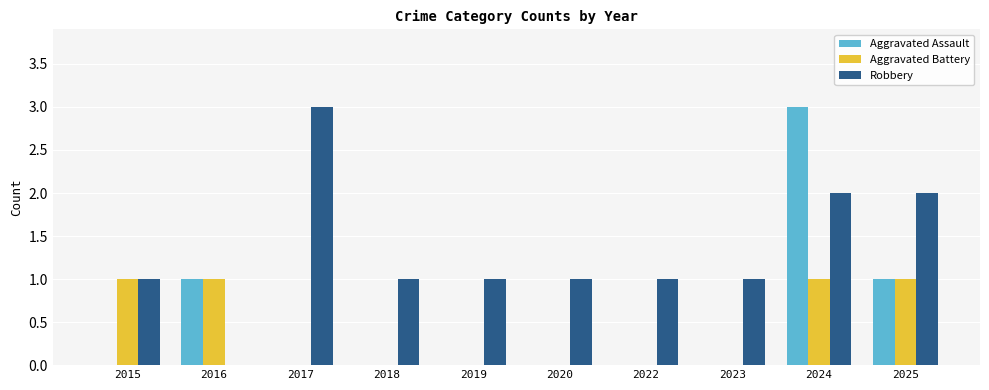

Which series has the largest total across all categories?

Robbery